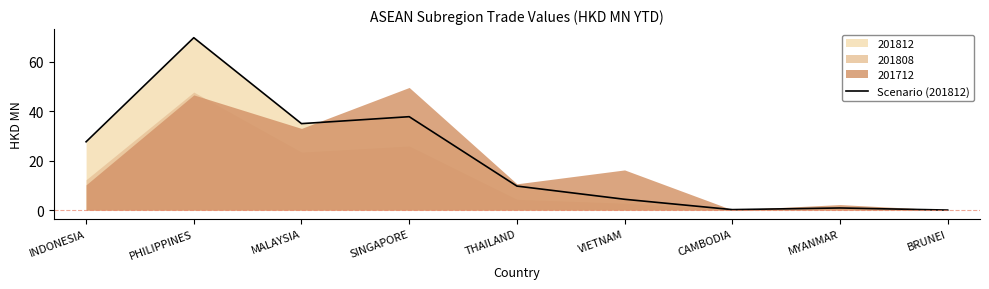

Does the chart have visible grid lines?

No